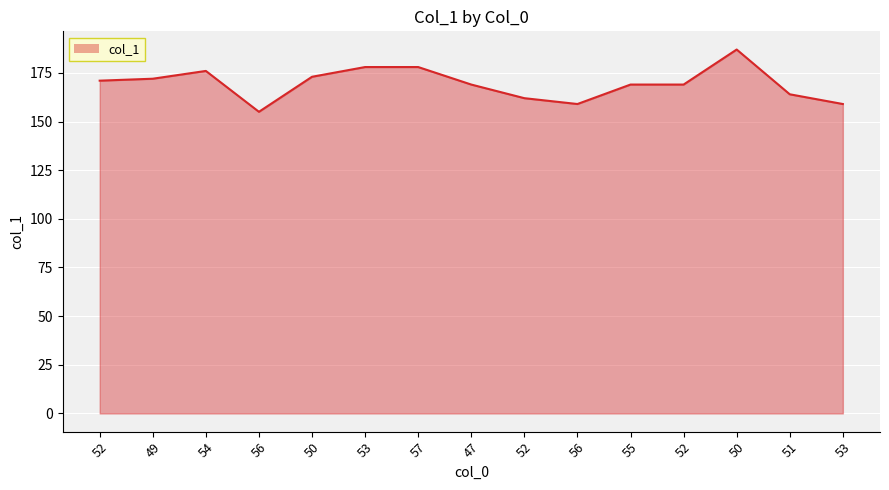

What is the change in value from 49 to 53?

-13